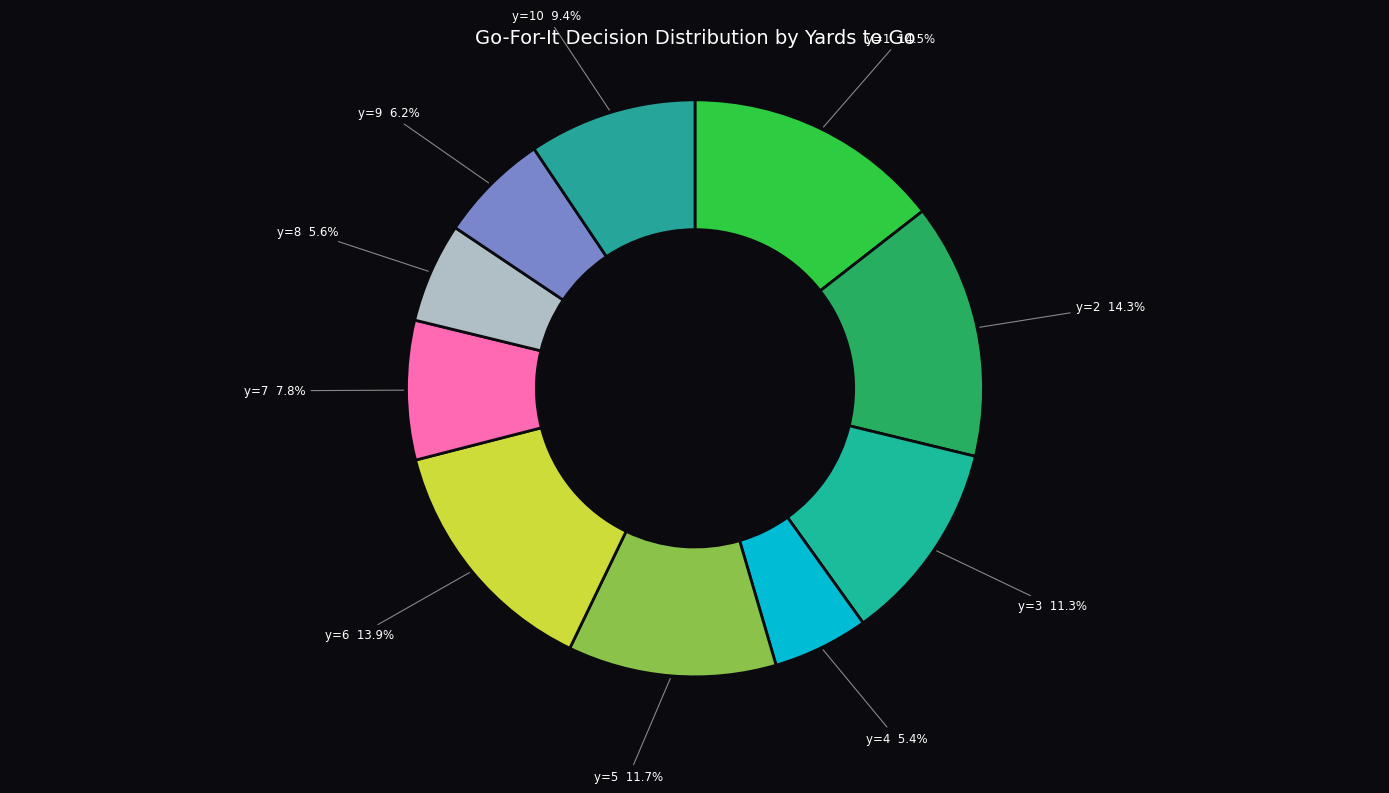

Count the number of slices in the pie.

10